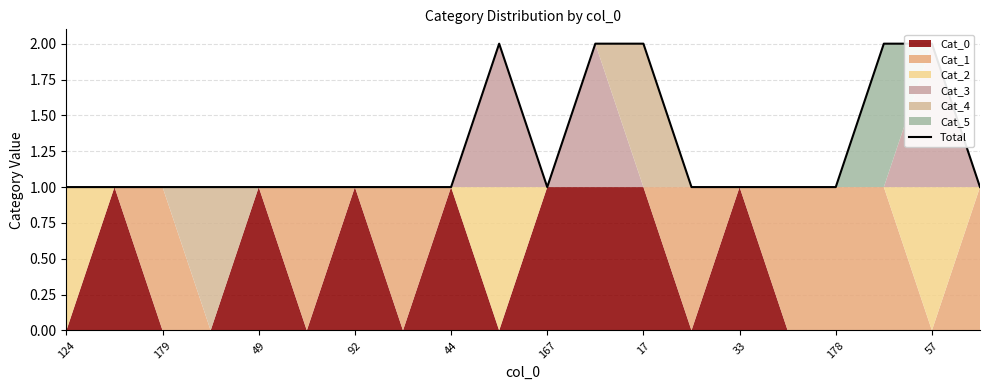

Reading left to right, transcribe all the data shown in this chart.

1	1	1	1	1	1	1	1	1	2	1	2	2	1	1	1	1	2	2	1